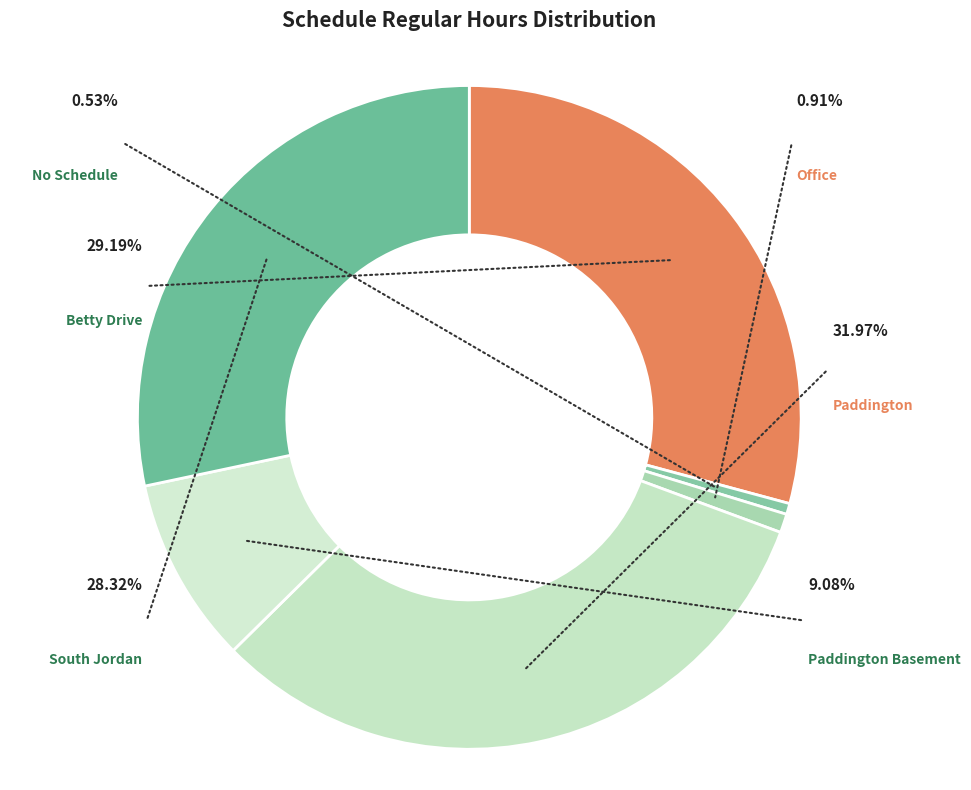

What portion of the pie excludes Paddington?

68.0%